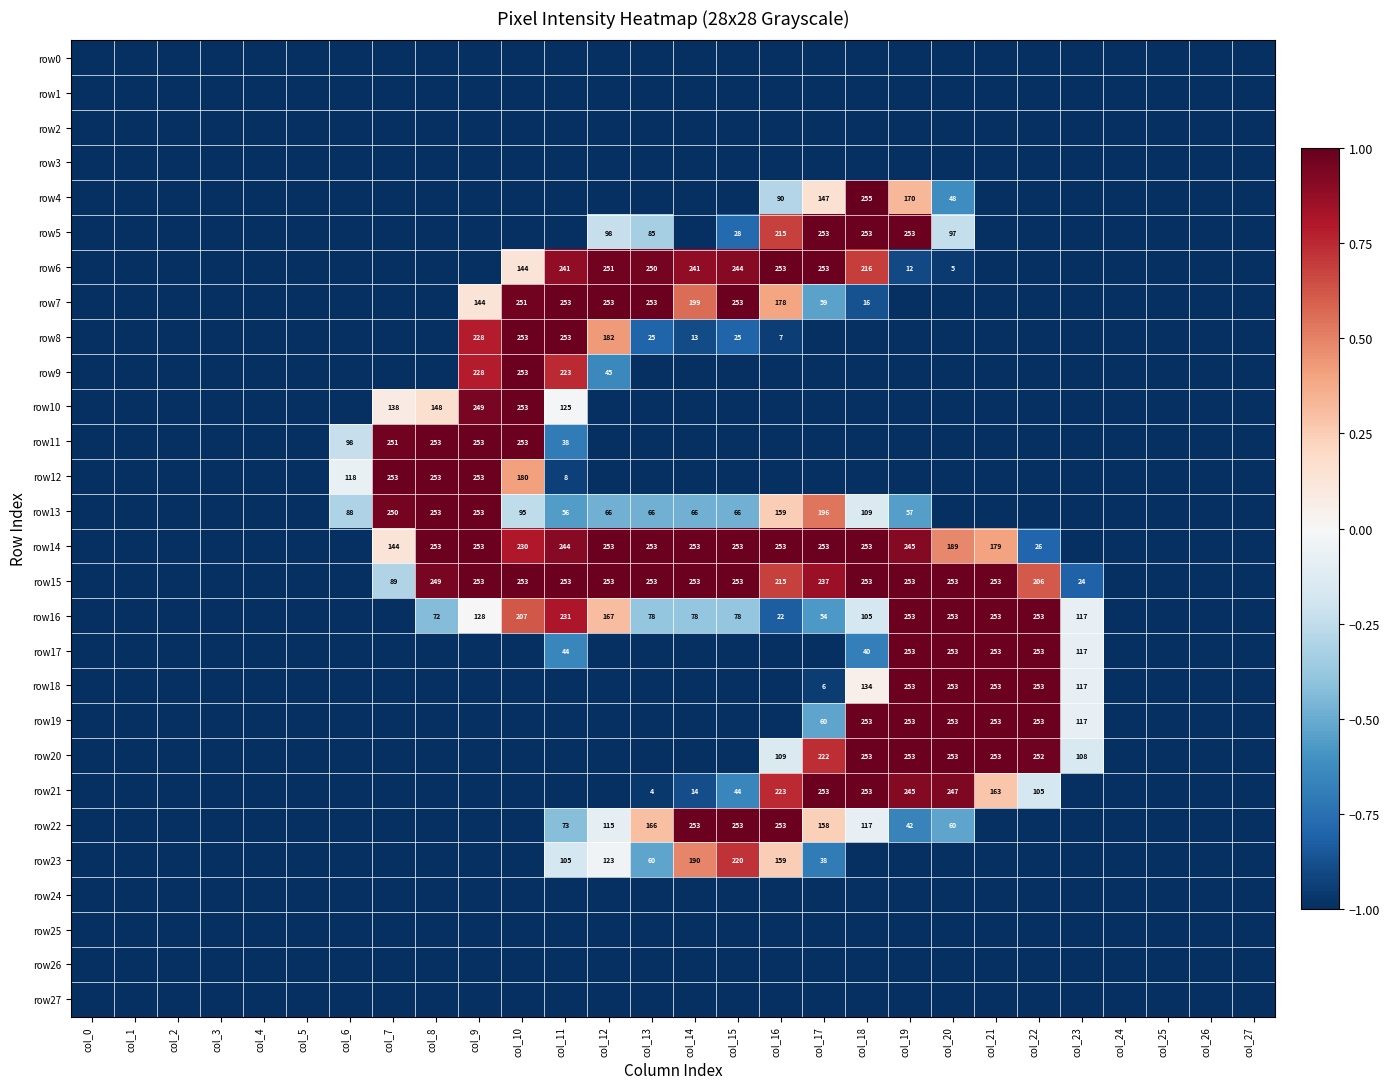

Is it true that row5 equals 85 at col_13?

True